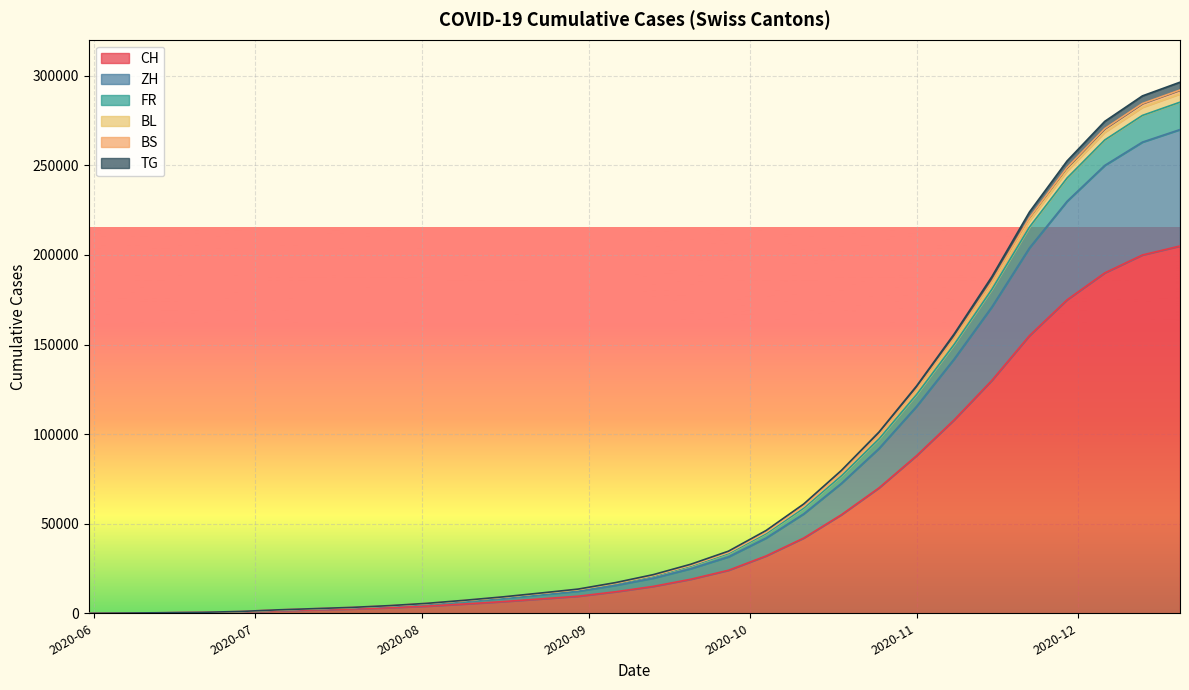

What is the label of the 14th point from the right?

2020-09-20